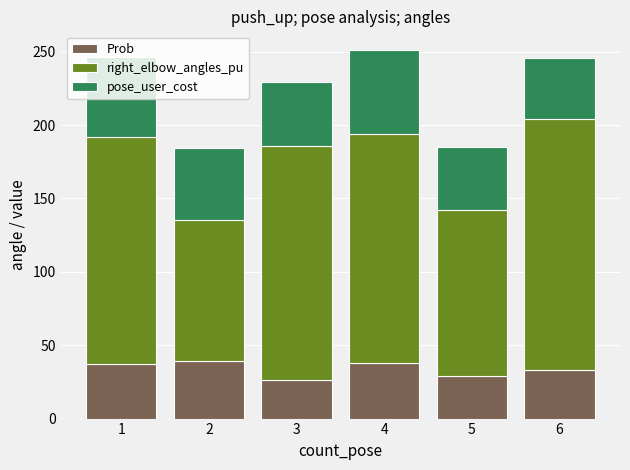

How many values in the Prob series are below 37?

3